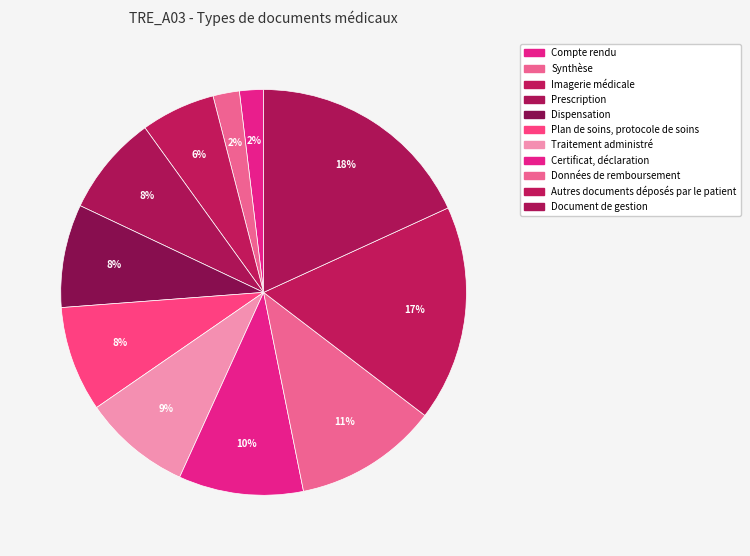

To the nearest percent, what percentage of the pie is Document de gestion?

18%